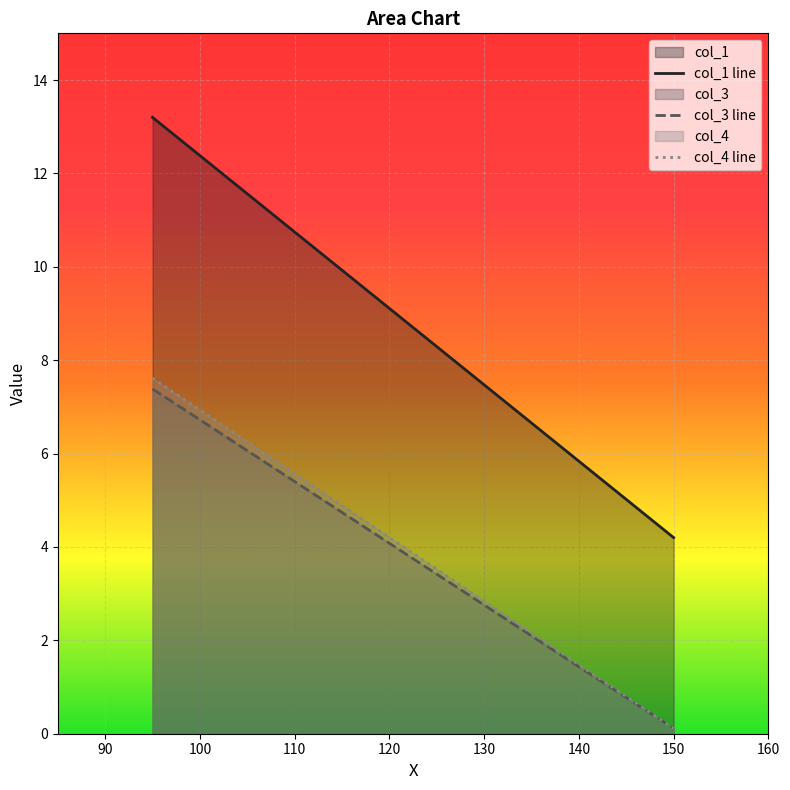

Reading left to right, list all the values displayed in this chart.

col_1: 95=13.2	150=4.2
col_3: 95=7.4	150=0.1
col_4: 95=7.6	150=0.1